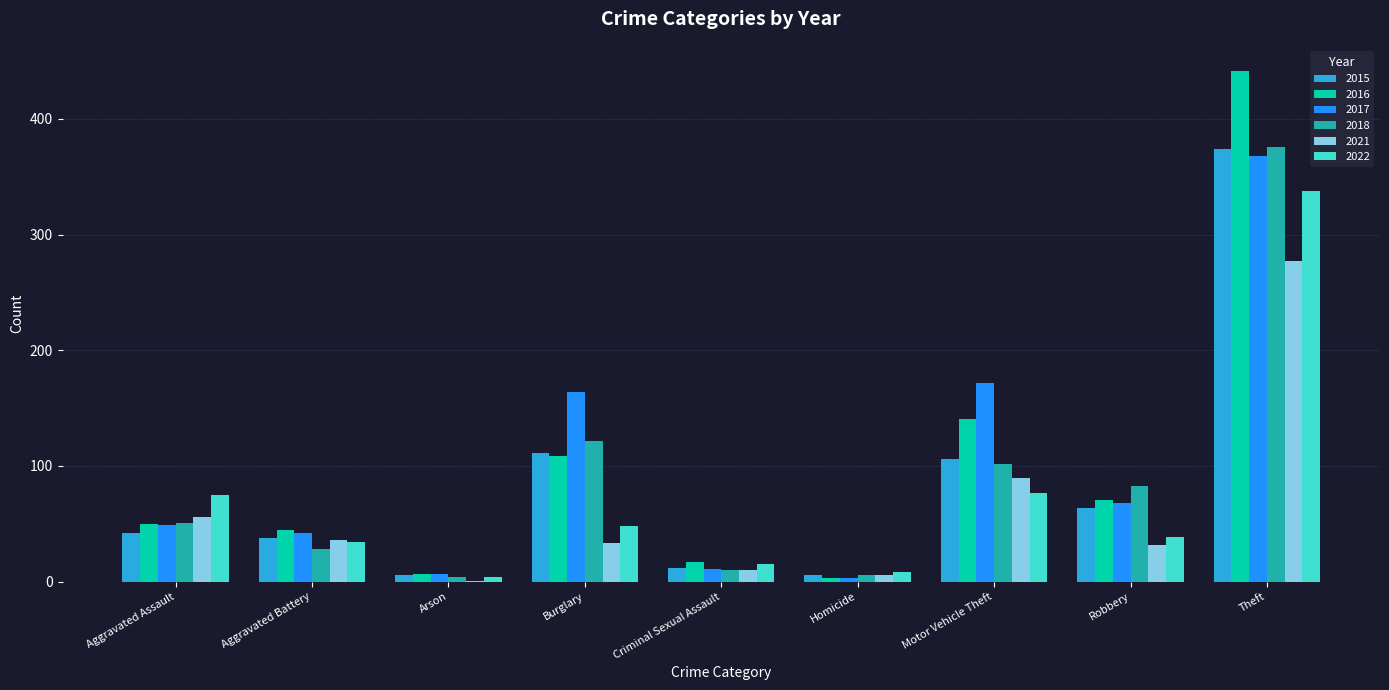

What is the sum of the 2017 values at Aggravated Battery and Theft?

410